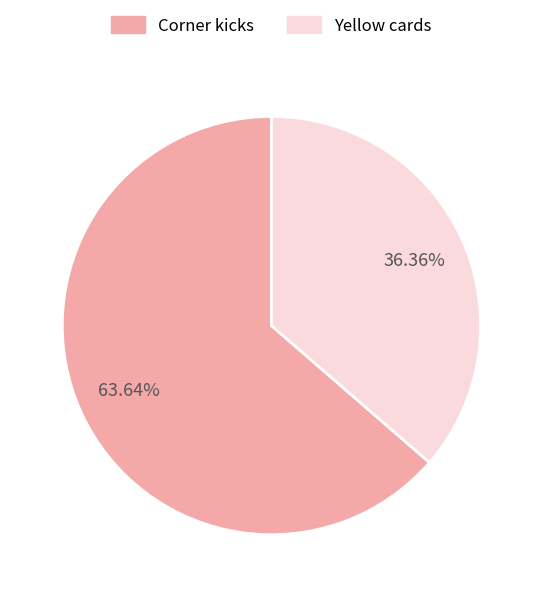

What percentage is NOT represented by Yellow cards?

63.6%